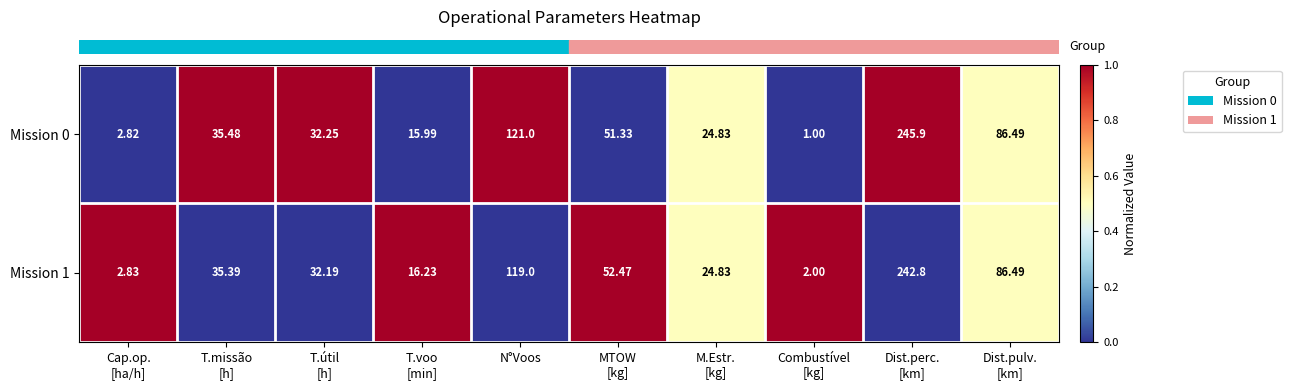

Count the number of data series in this chart.

2